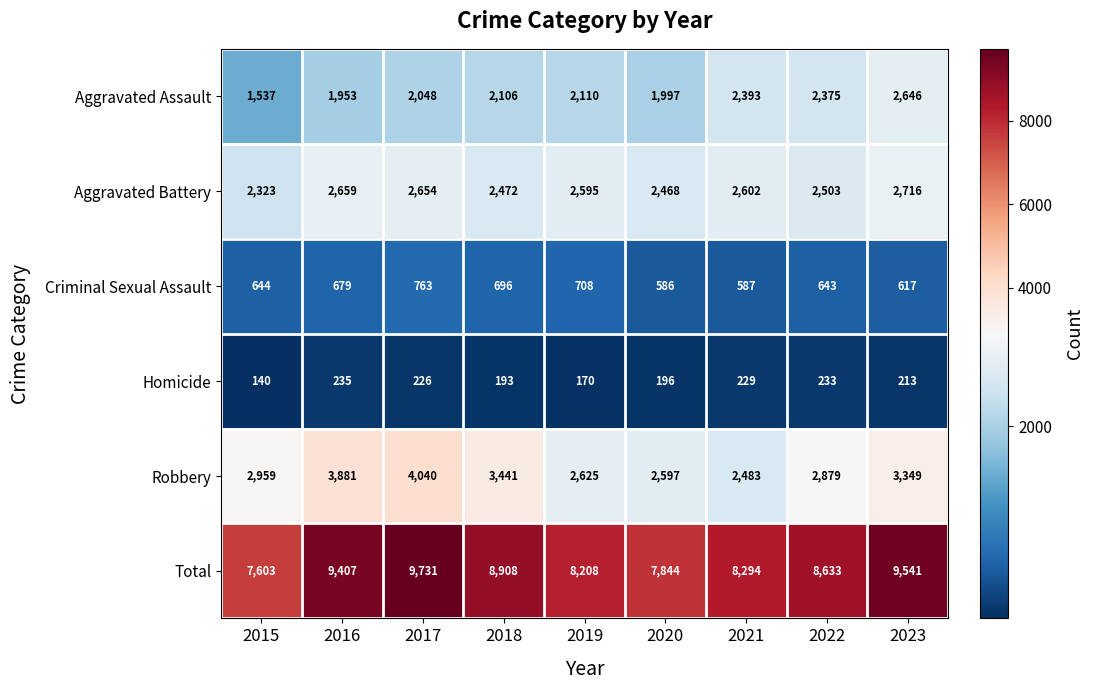

The Aggravated Battery series shows 3735 at 2020. True or false?

False